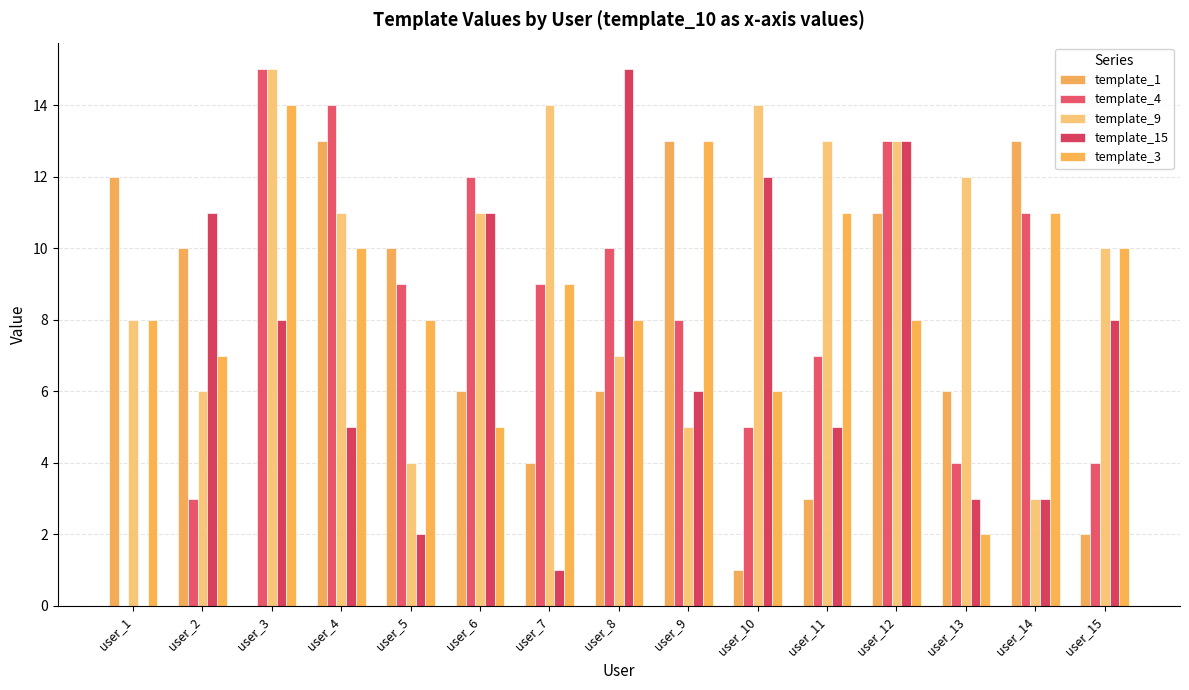

Reading left to right, extract all data points from this chart.

template_1: 12	10	0	13	10	6	4	6	13	1	3	11	6	13	2
template_4: 0	3	15	14	9	12	9	10	8	5	7	13	4	11	4
template_9: 8	6	15	11	4	11	14	7	5	14	13	13	12	3	10
template_15: 0	11	8	5	2	11	1	15	6	12	5	13	3	3	8
template_3: 8	7	14	10	8	5	9	8	13	6	11	8	2	11	10